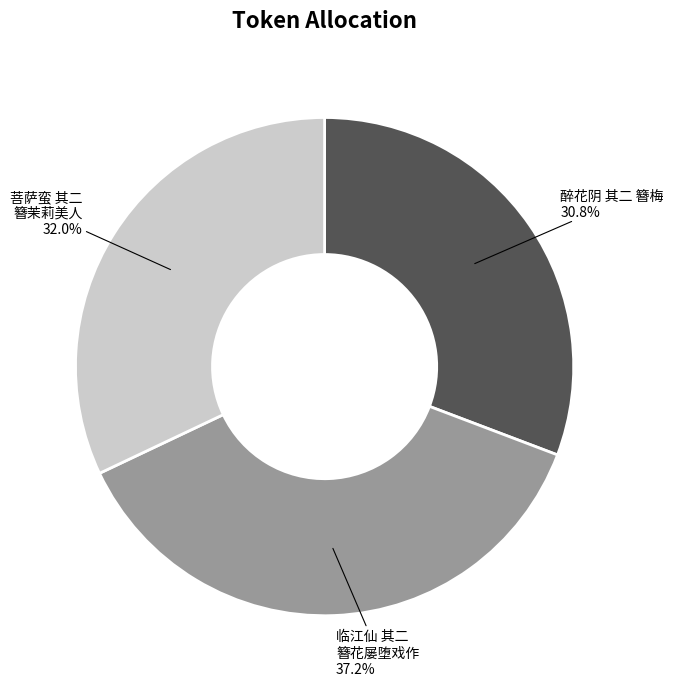

What is the largest slice in the pie chart?

临江仙 其二 簪花屡堕戏作